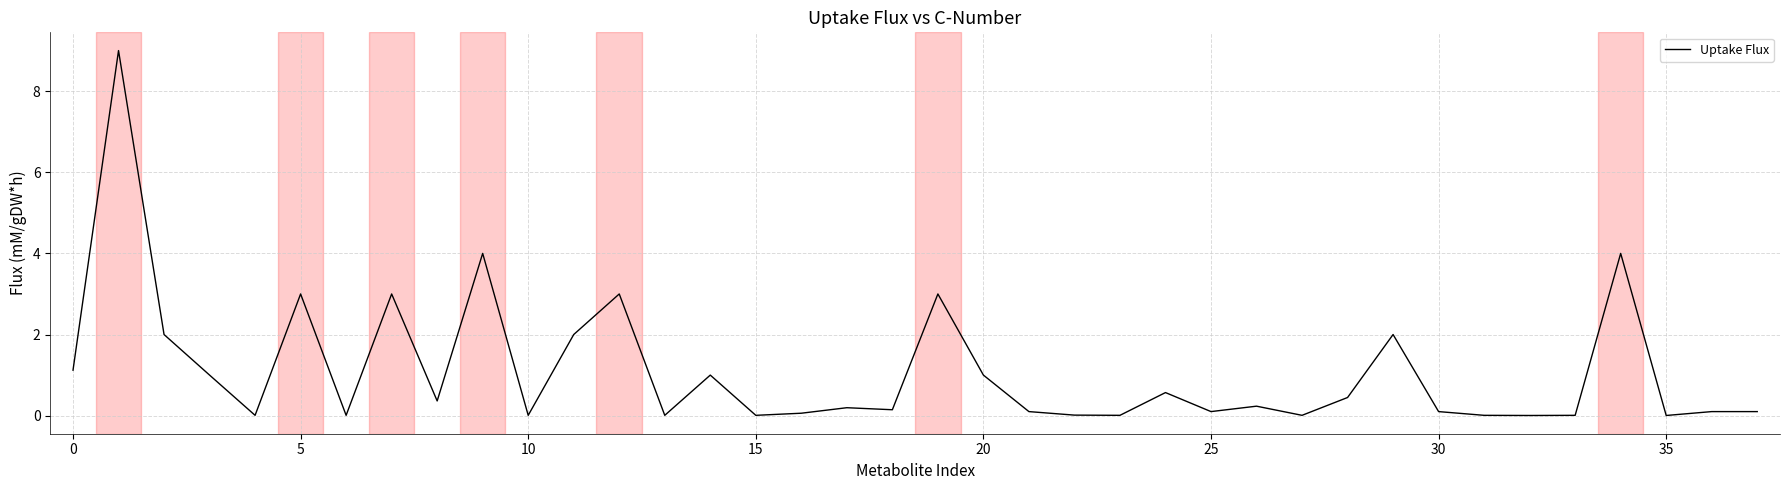

What is the difference between the second highest and minimum values?

4.0